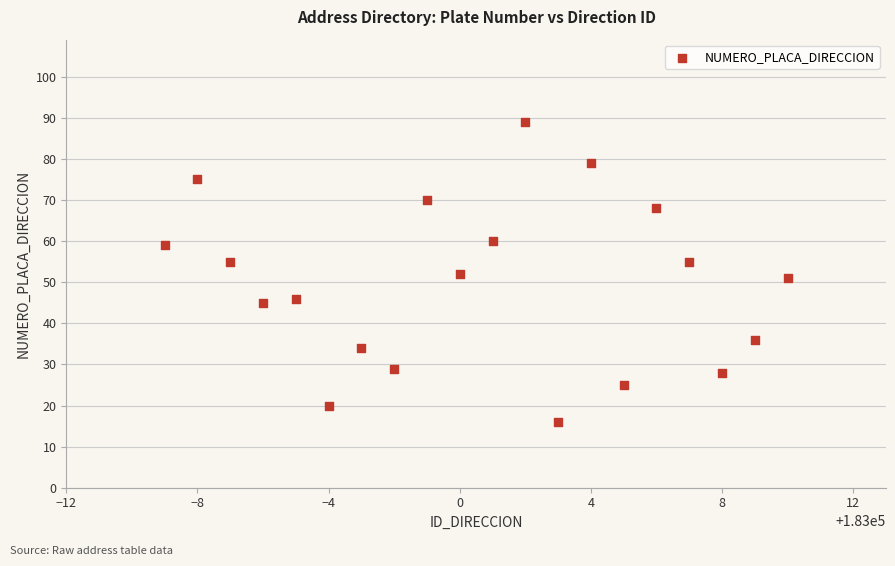

What is the range of Y values (max minus min)?

73